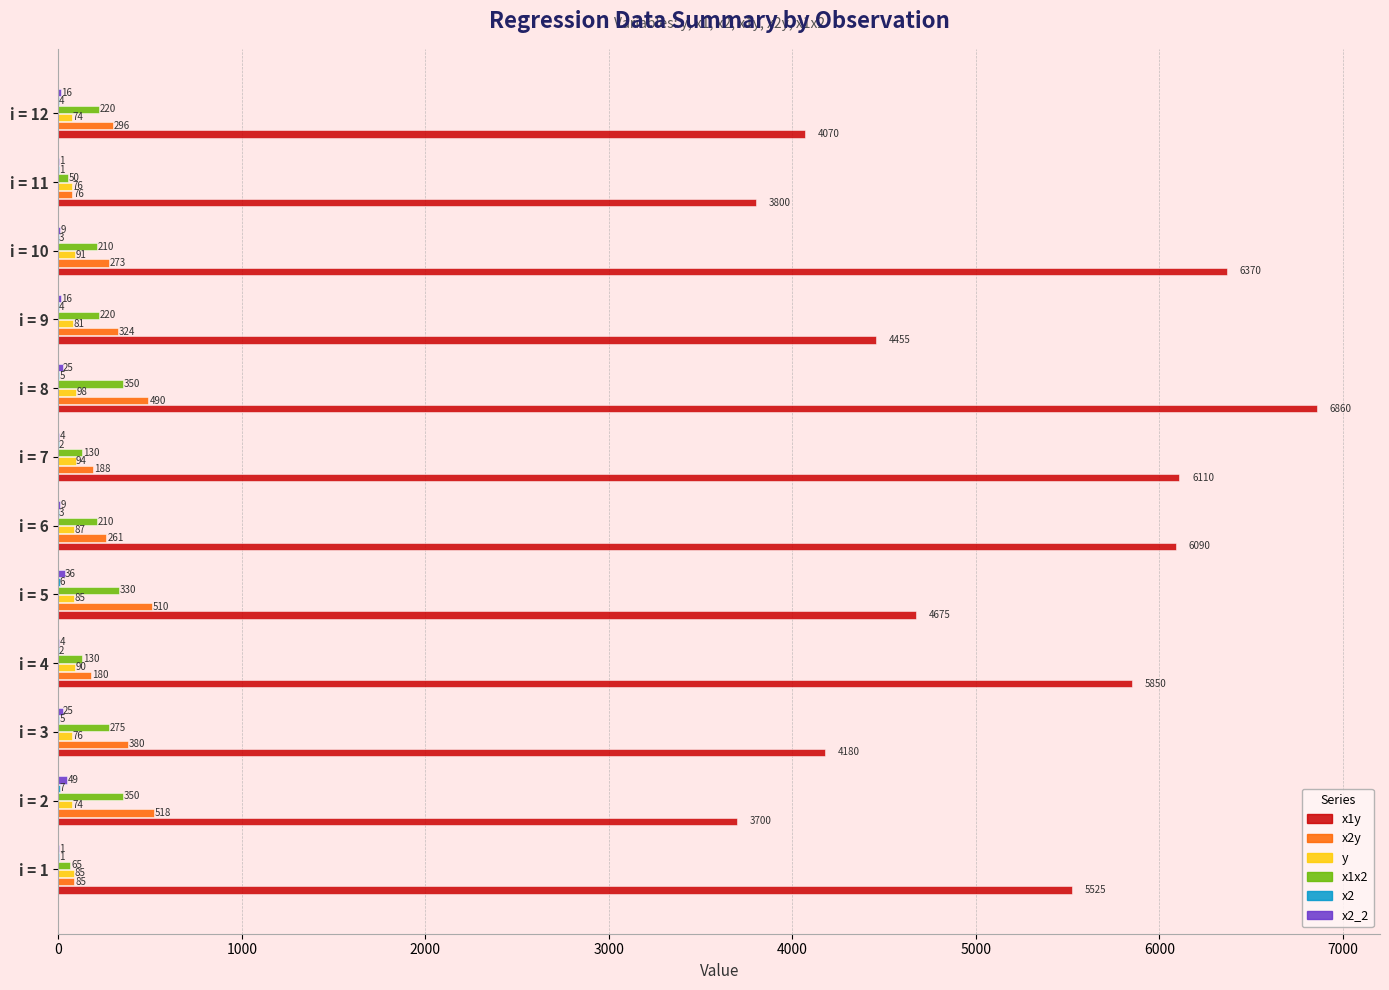

What is the sum of all y values?

1011